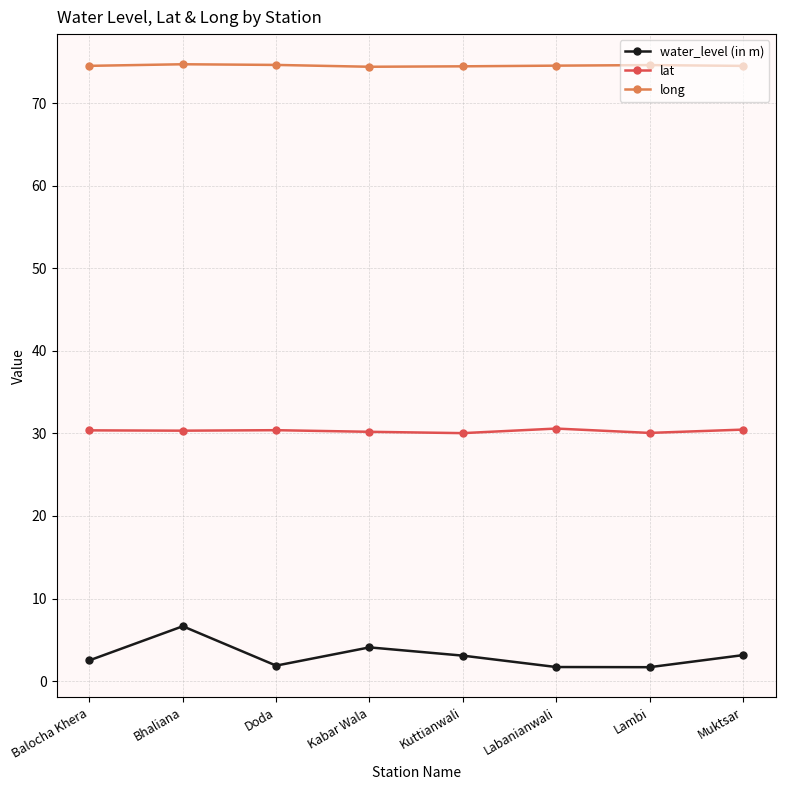

What is the minimum value shown in the chart?

1.7